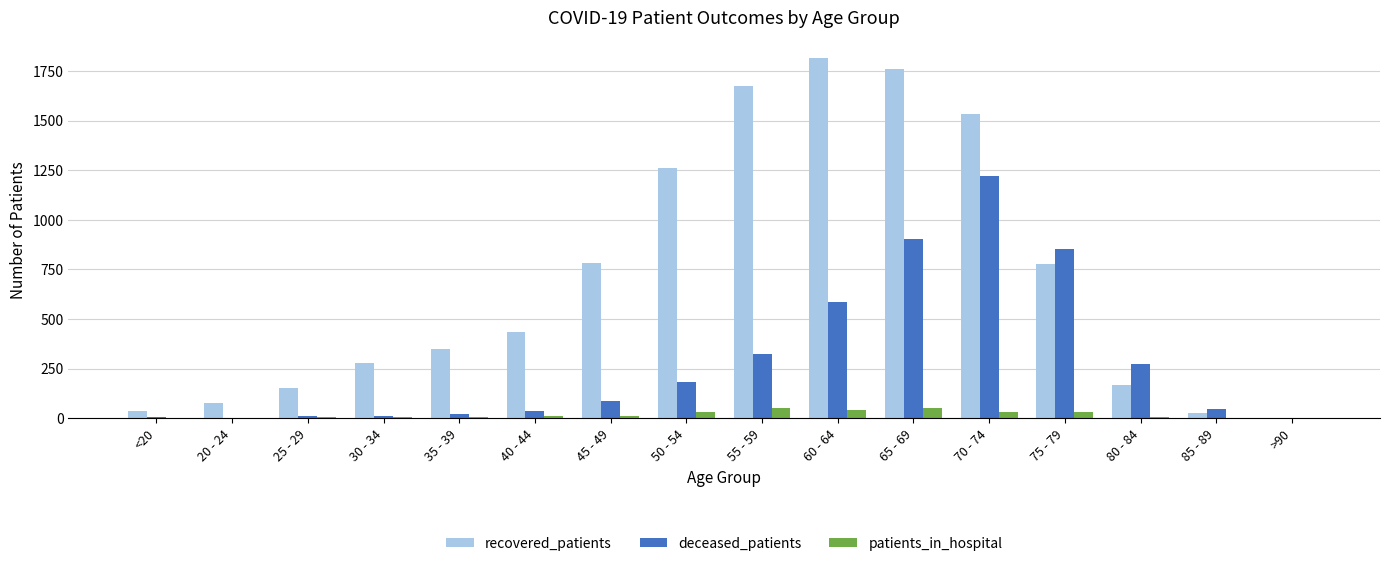

The recovered_patients series shows 1391 at 75 - 79. True or false?

False